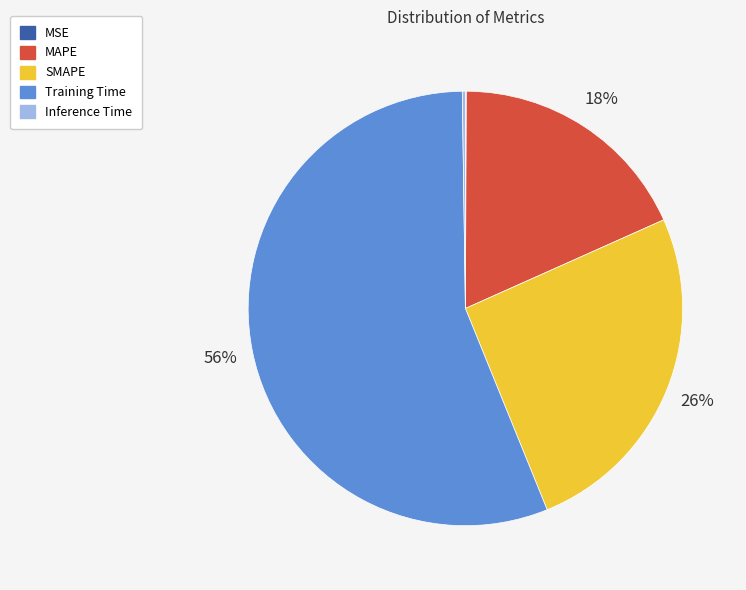

To the nearest percent, what is the average slice percentage?

20%